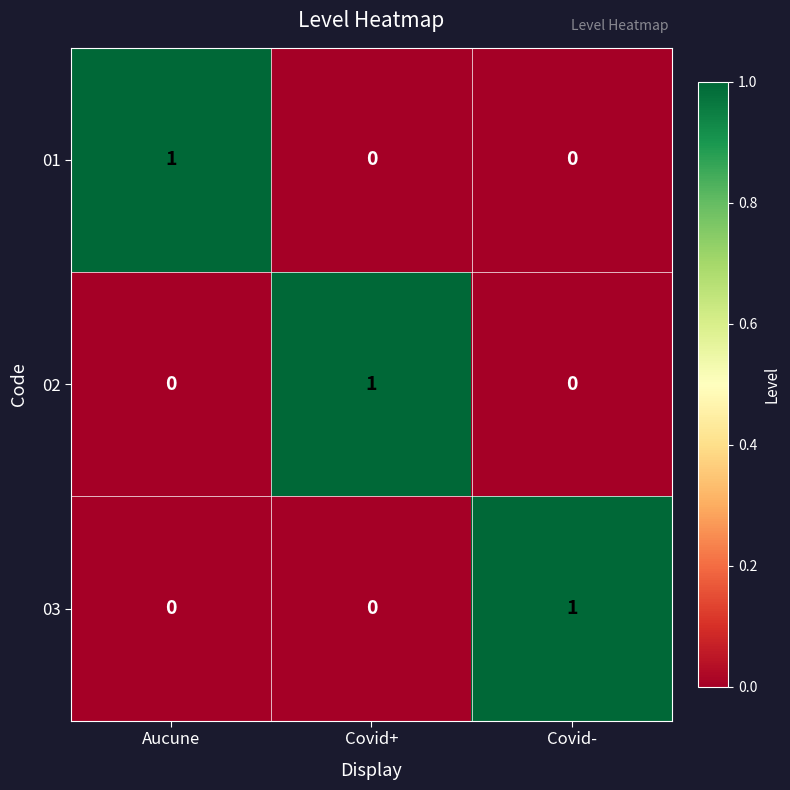

True or false: 02 has a value of 0 at Aucune.

True